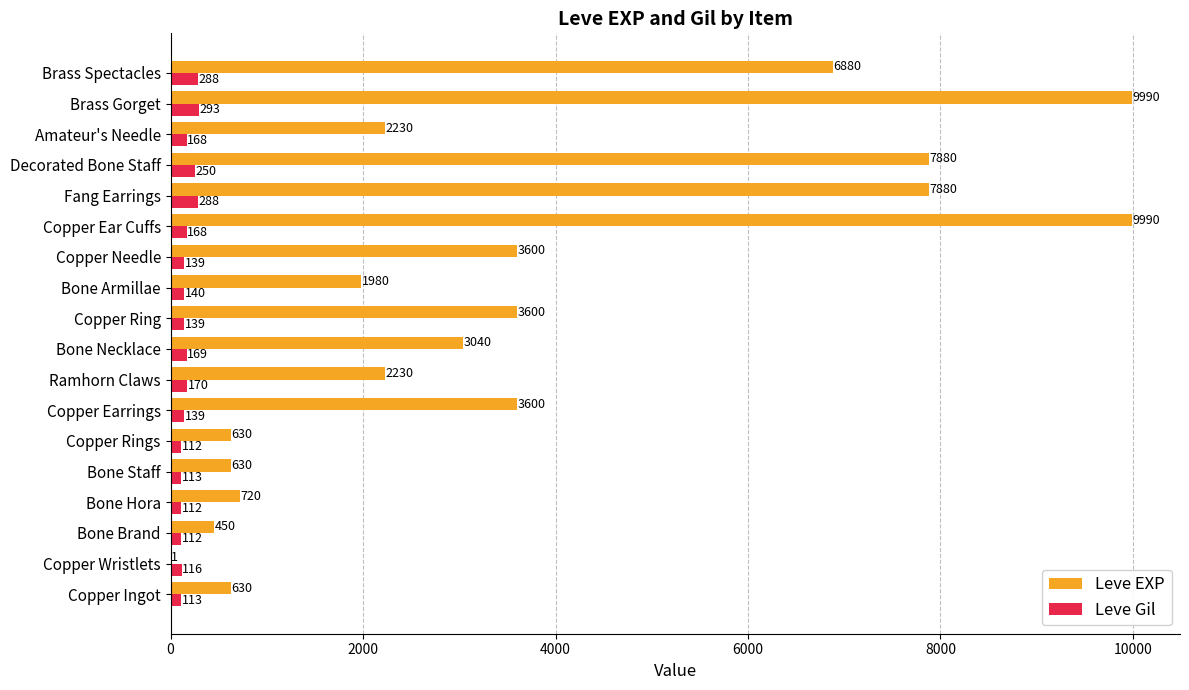

What is the average value of the Leve Gil series?

168